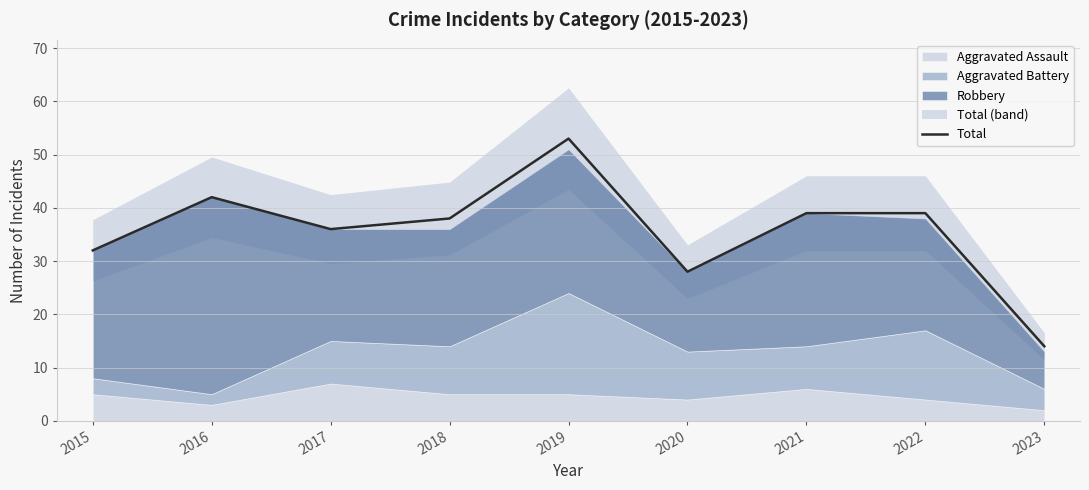

Rank the categories by value from highest to lowest.

2019, 2016, 2021, 2022, 2018, 2017, 2015, 2020, 2023